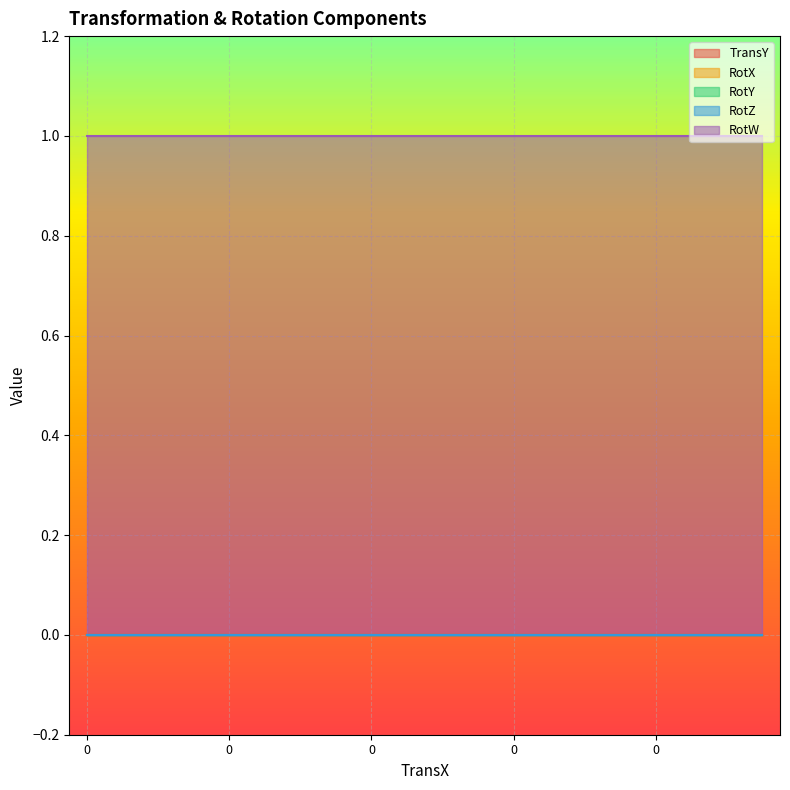

What are all the series names shown in the legend?

TransY, RotX, RotY, RotZ, RotW